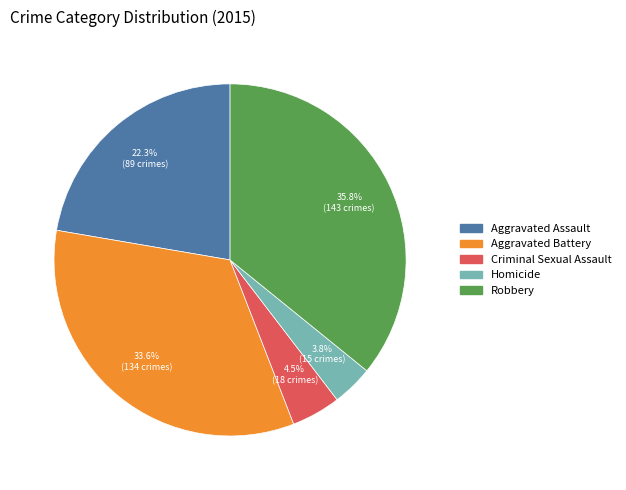

What portion of the pie excludes Criminal Sexual Assault?

95.5%